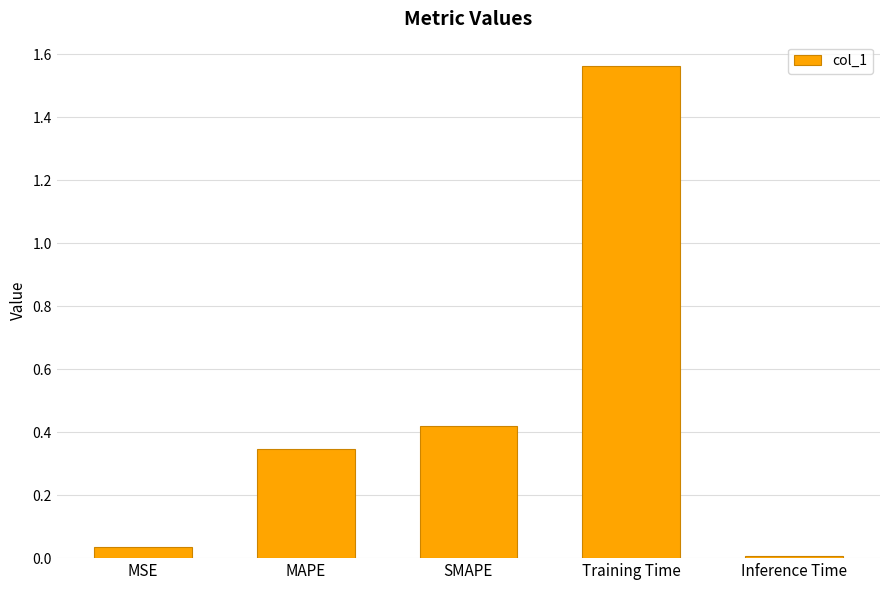

How many series are shown in this chart?

1